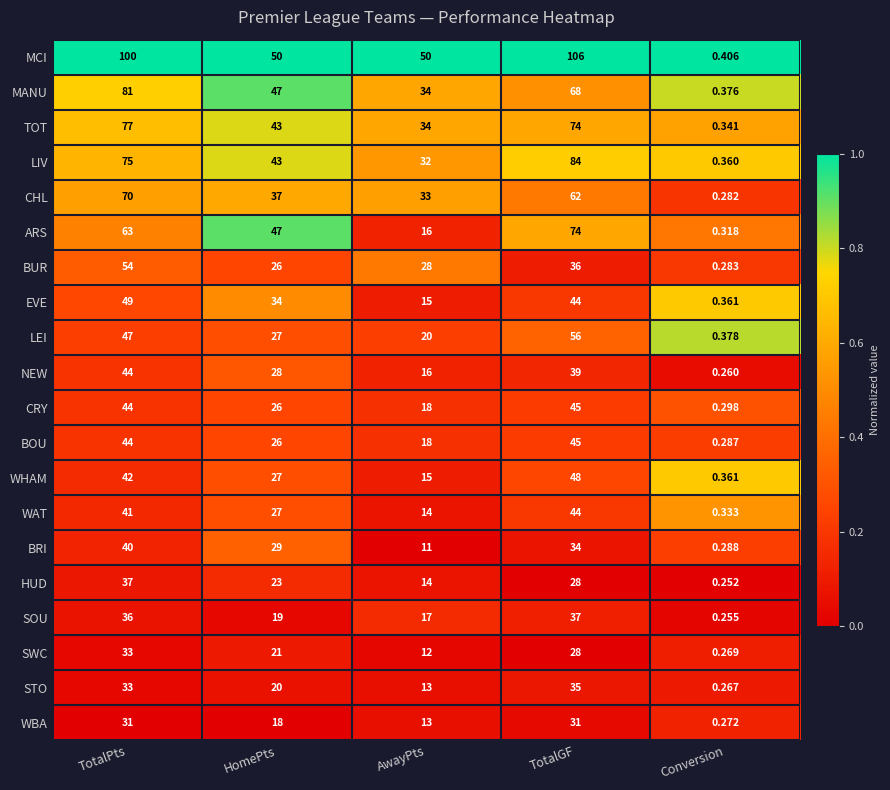

Rank the categories by WAT value from highest to lowest.

TotalGF, TotalPts, HomePts, AwayPts, Conversion